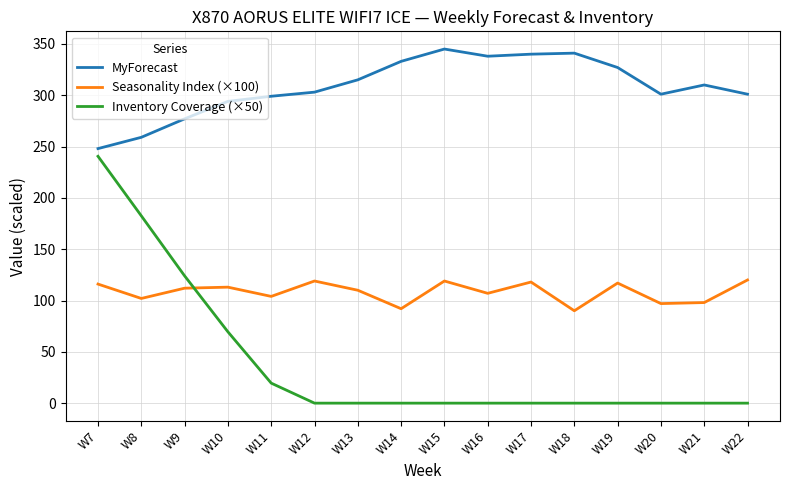

Rank the series at W19 from lowest to highest value.

Inventory Coverage (×50), Seasonality Index (×100), MyForecast